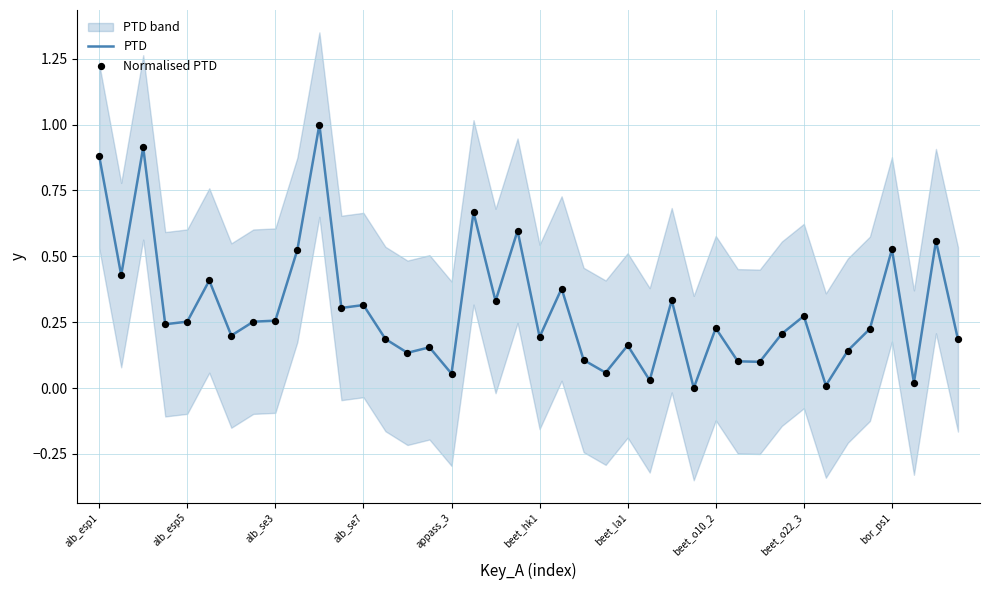

At which category is the sum across all series the highest?

10